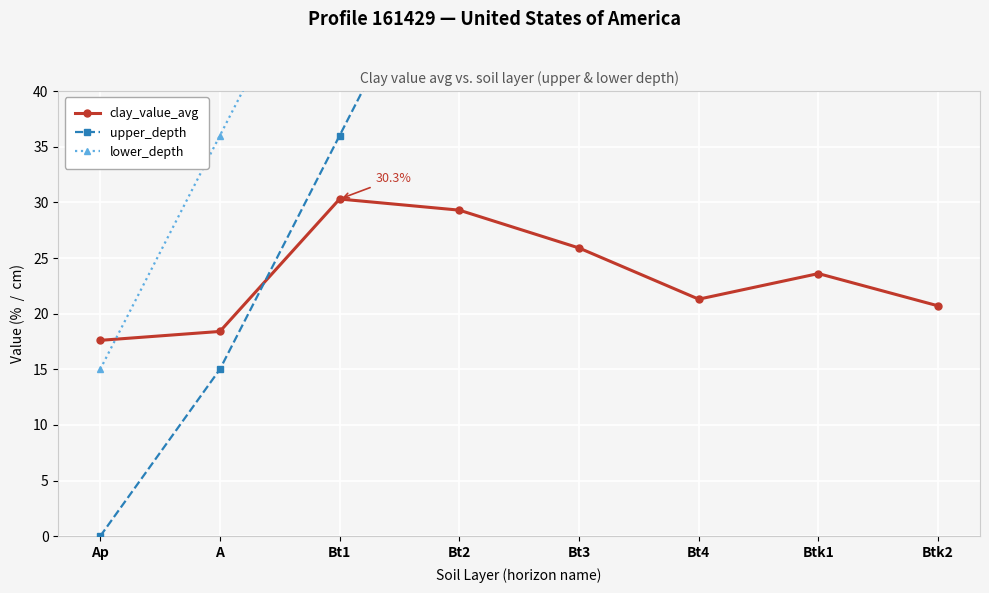

Which category has the highest value across all series?

Btk2